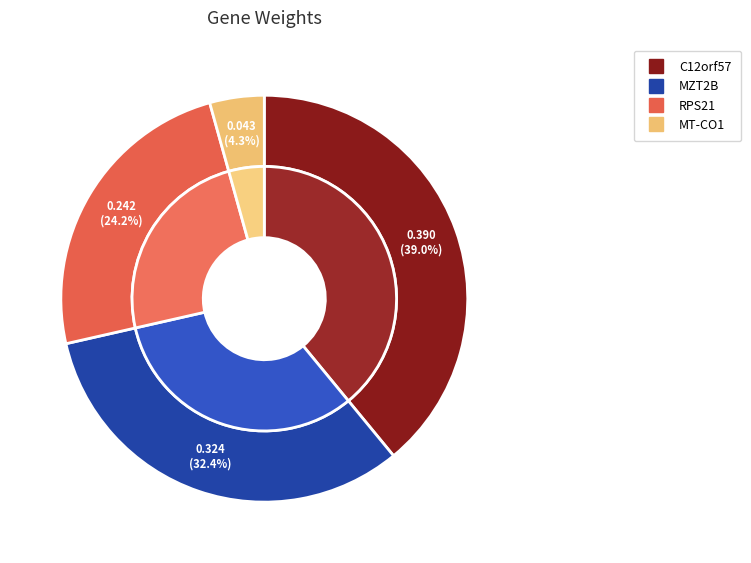

Which slice is the largest?

C12orf57